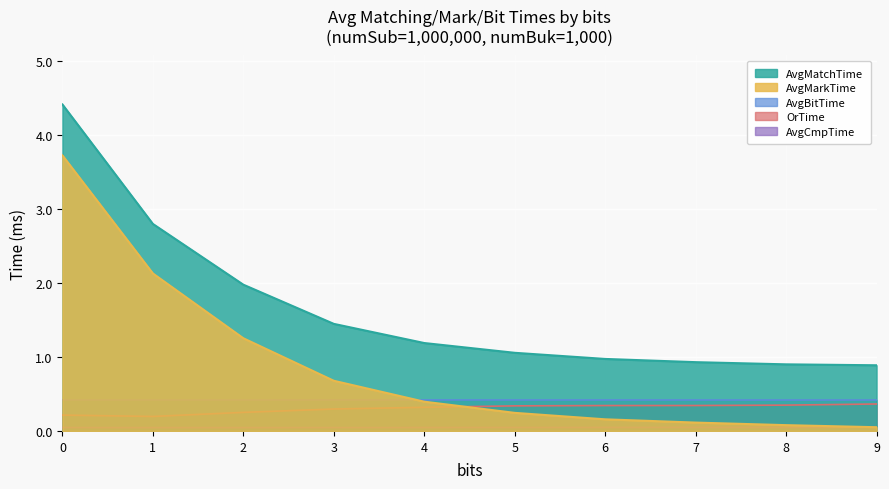

Which series has the largest range (max minus min)?

AvgMarkTime